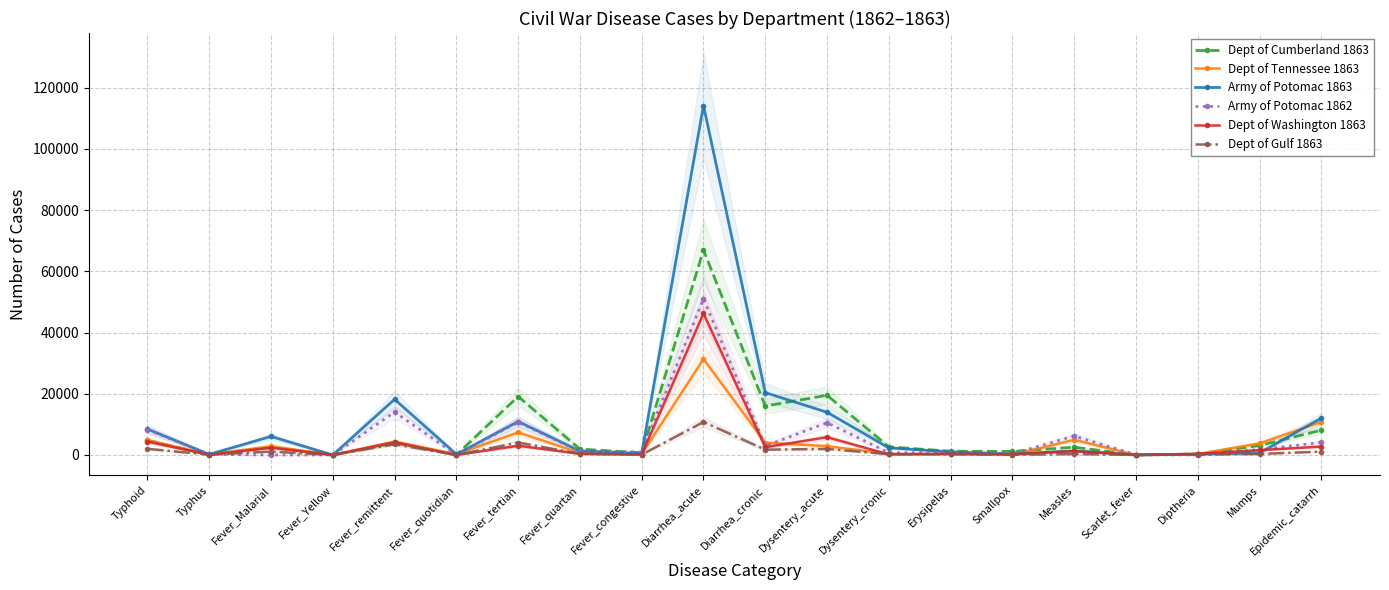

The Dept of Cumberland 1863 series shows 150 at Typhus. True or false?

False